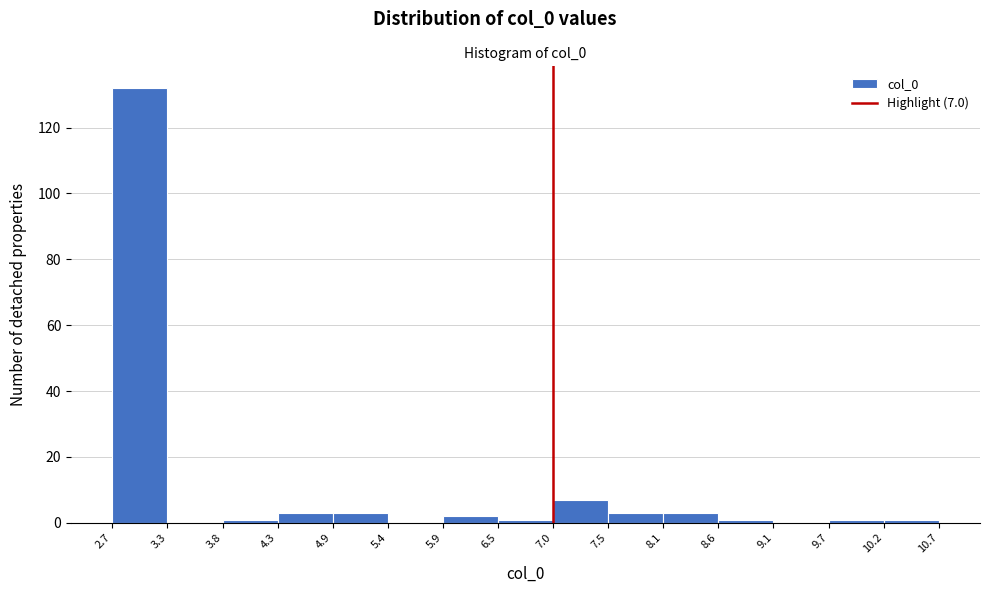

Which range on the x-axis has the tallest bar?

2.7 to 3.3